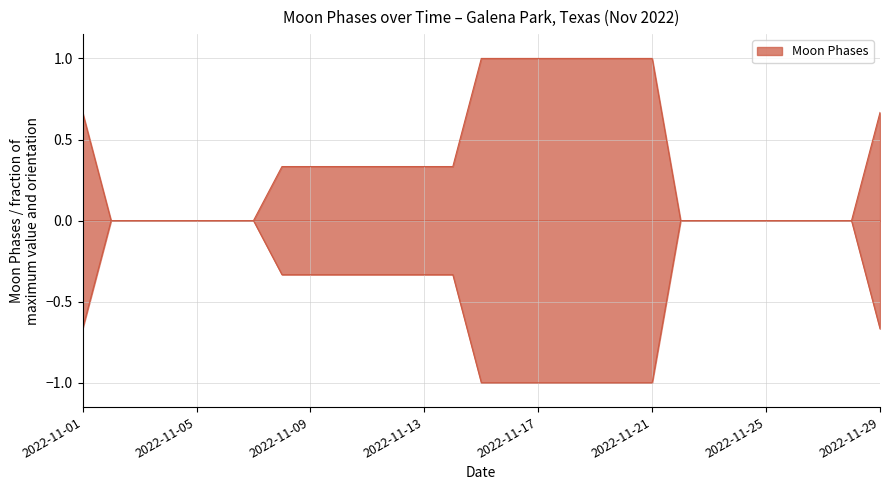

Rank the categories by value from highest to lowest.

2022-11-15, 2022-11-16, 2022-11-17, 2022-11-18, 2022-11-19, 2022-11-20, 2022-11-21, 2022-11-01, 2022-11-29, 2022-11-08, 2022-11-09, 2022-11-10, 2022-11-11, 2022-11-12, 2022-11-13, 2022-11-14, 2022-11-02, 2022-11-03, 2022-11-04, 2022-11-05, 2022-11-06, 2022-11-07, 2022-11-22, 2022-11-23, 2022-11-24, 2022-11-25, 2022-11-26, 2022-11-27, 2022-11-28